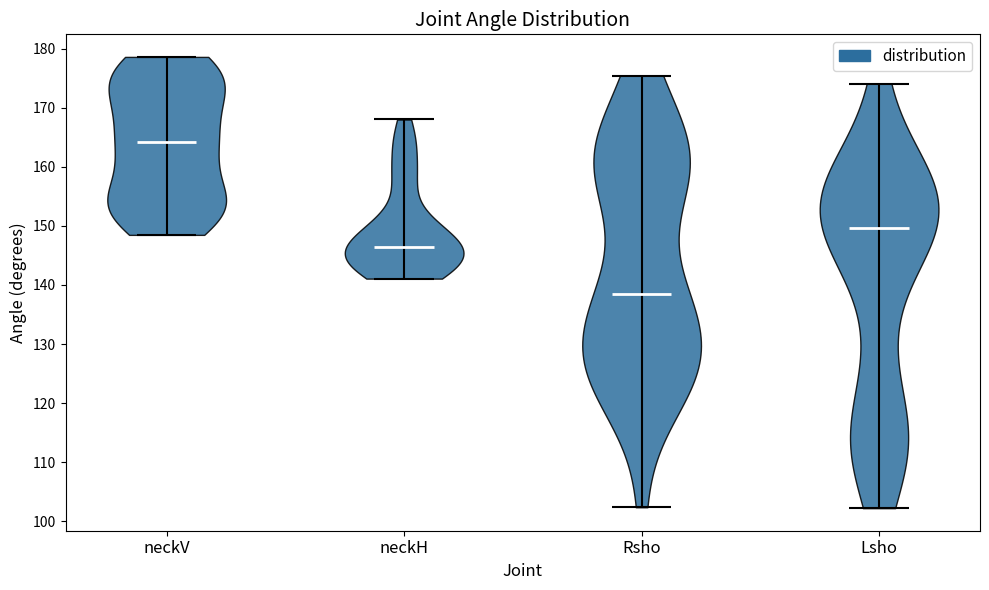

Where does the median line of the violin for neckV sit on the y-axis? The values are not printed on the chart, so give them approximately, as read against the axis.

164